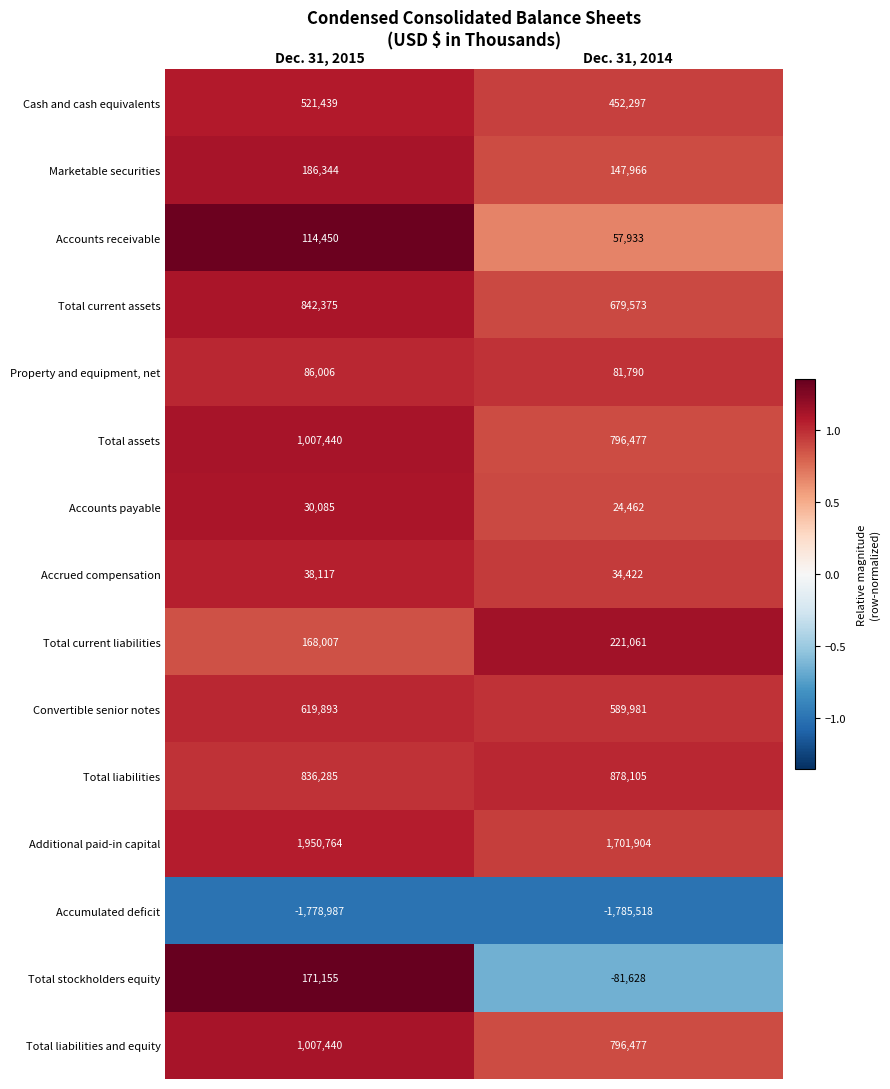

What is the sum of the Total liabilities and equity values at Dec. 31, 2014 and Dec. 31, 2015?

1803917